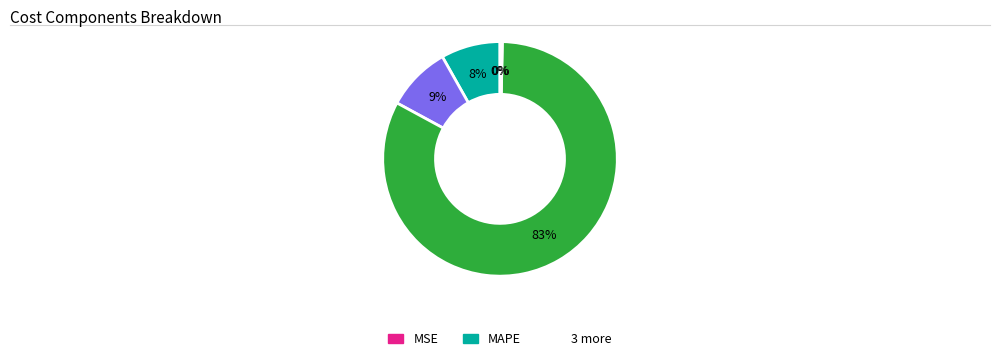

Is there a majority slice in this chart?

Yes